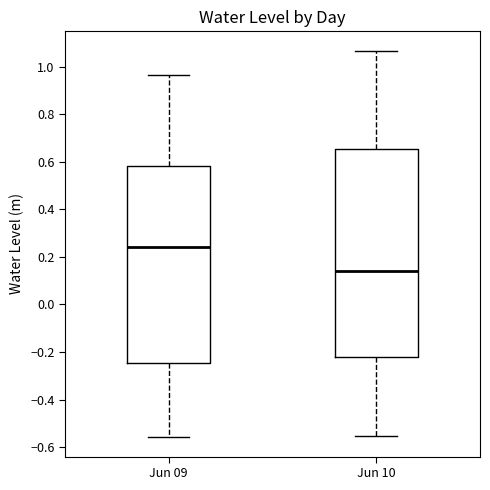

Reading left to right, read every box against the y-axis: the position of its median line, the range the box covers, and the ends of its whiskers. The values are not printed on the chart, so give them approximately, as read against the axis.

Jun 09: median 0.24, box -0.24 to 0.58, whiskers -0.56 to 0.96
Jun 10: median 0.14, box -0.22 to 0.66, whiskers -0.56 to 1.06